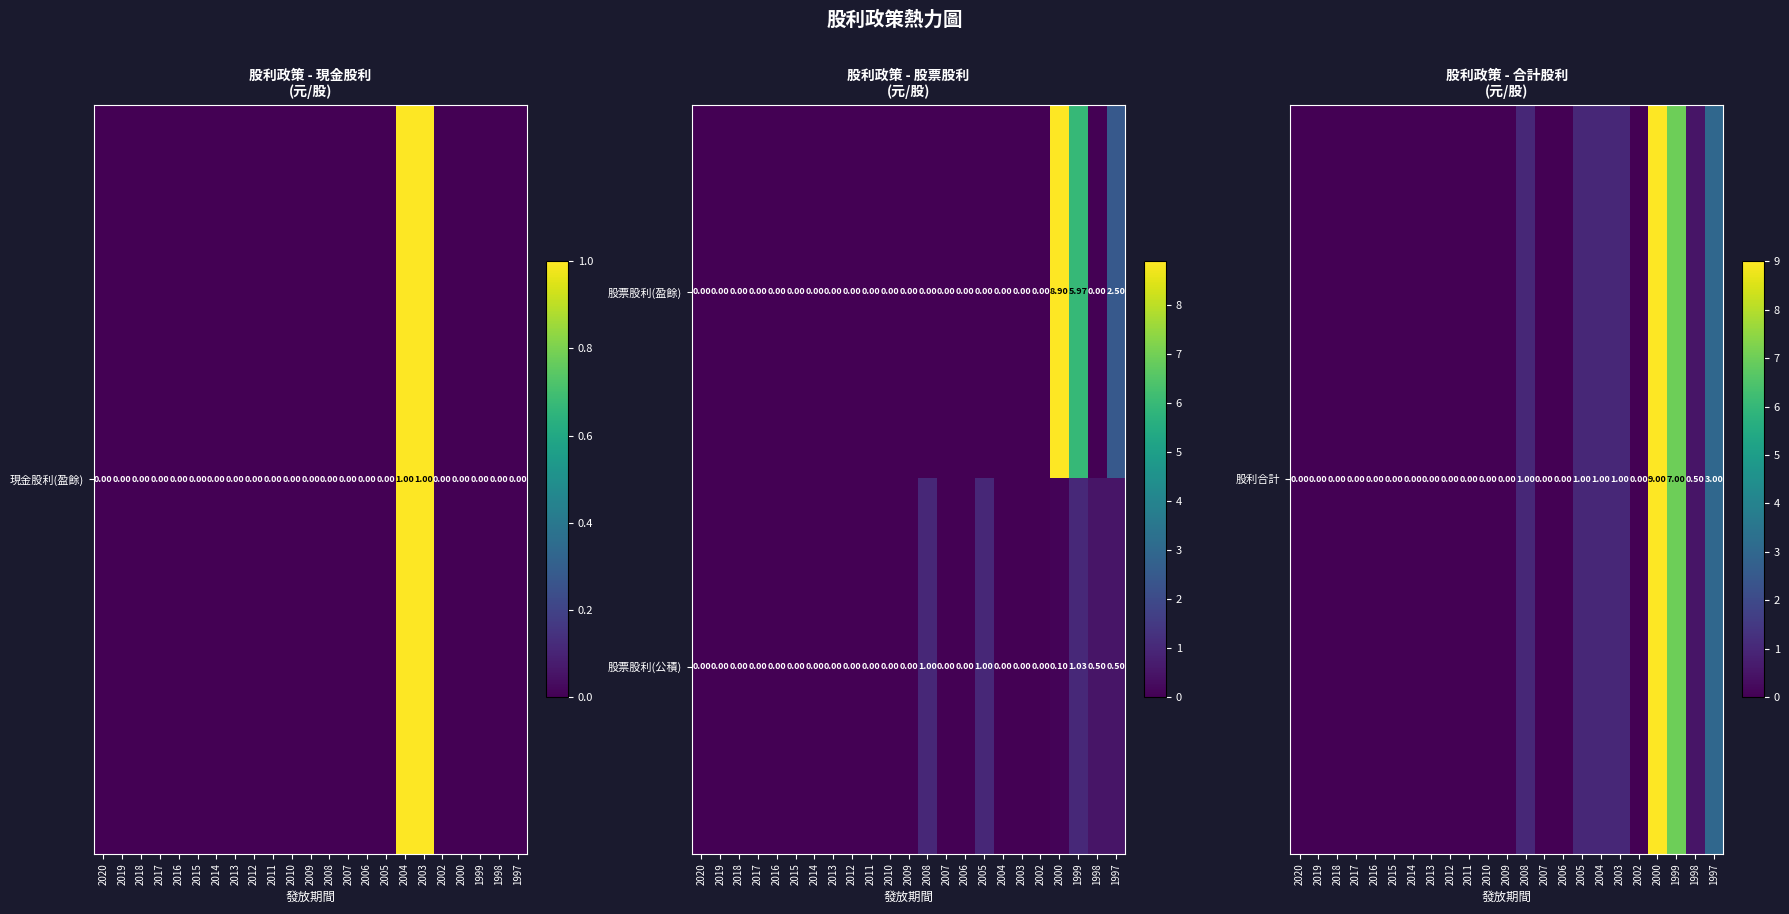

How many distinct data groups are displayed?

2